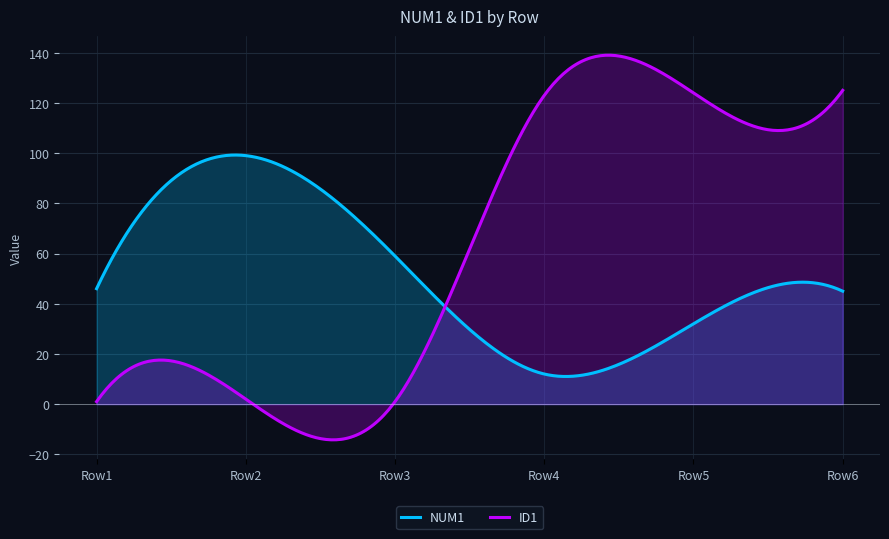

What is the difference between the maximum and minimum values in the NUM1 series?

88.2